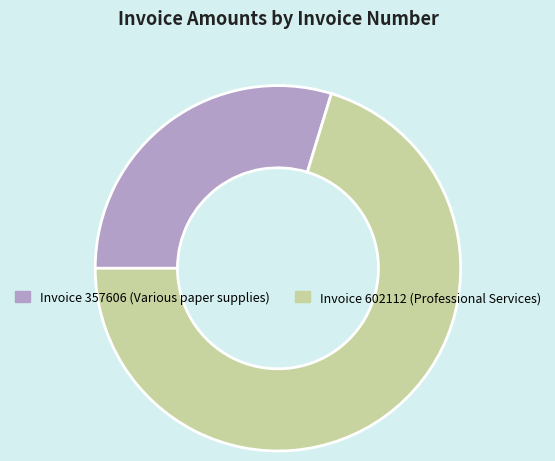

How many segments does this pie chart have?

2